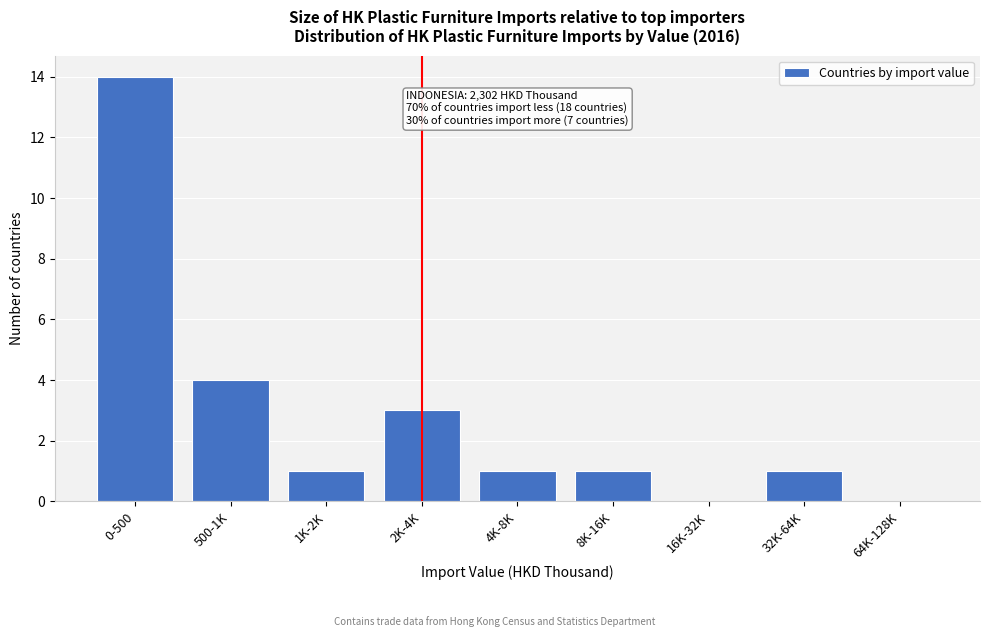

Reading left to right, what are all the values shown in this chart?

0-500=14	500-1K=4	1K-2K=1	2K-4K=3	4K-8K=1	8K-16K=1	16K-32K=0	32K-64K=1	64K-128K=0